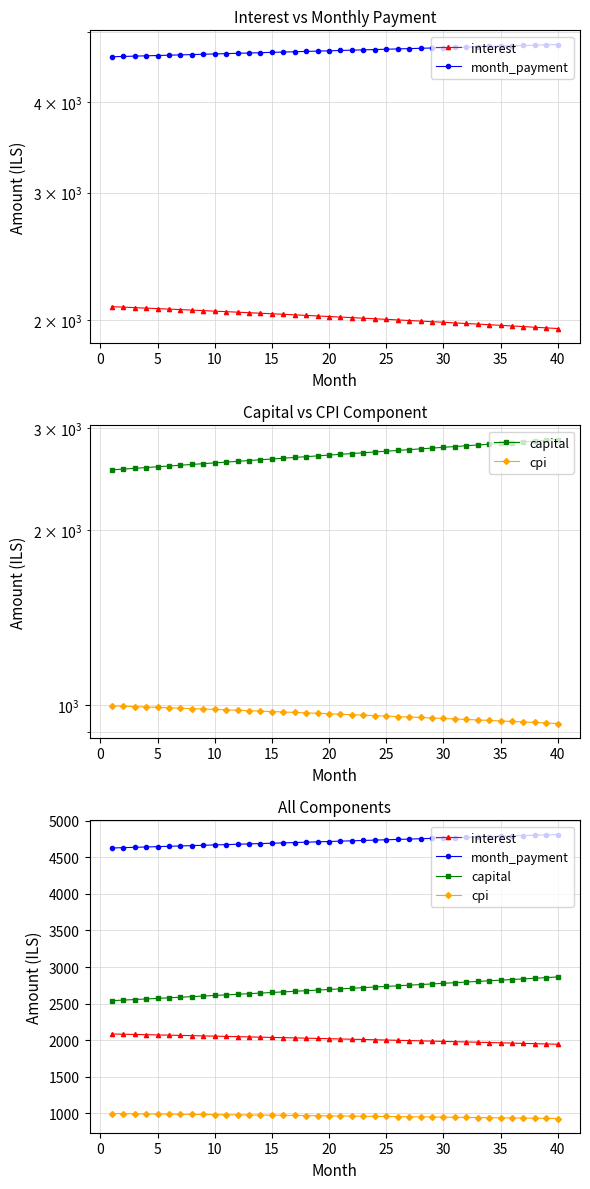

At which label does month_payment first exceed 4718?

20